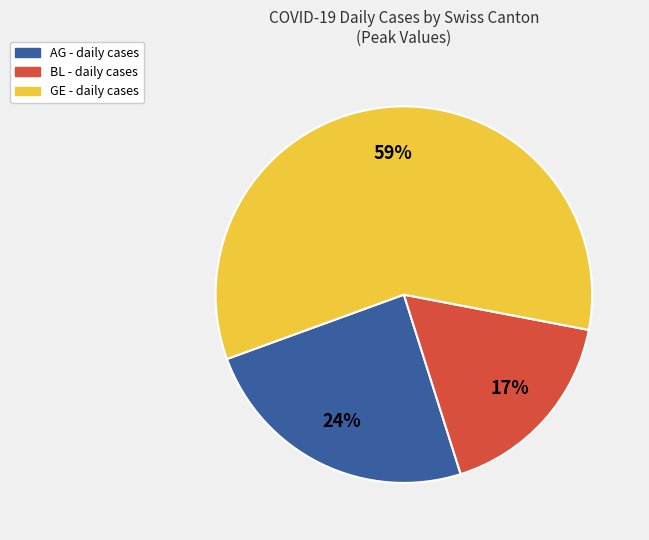

Is there a majority slice in this chart?

Yes